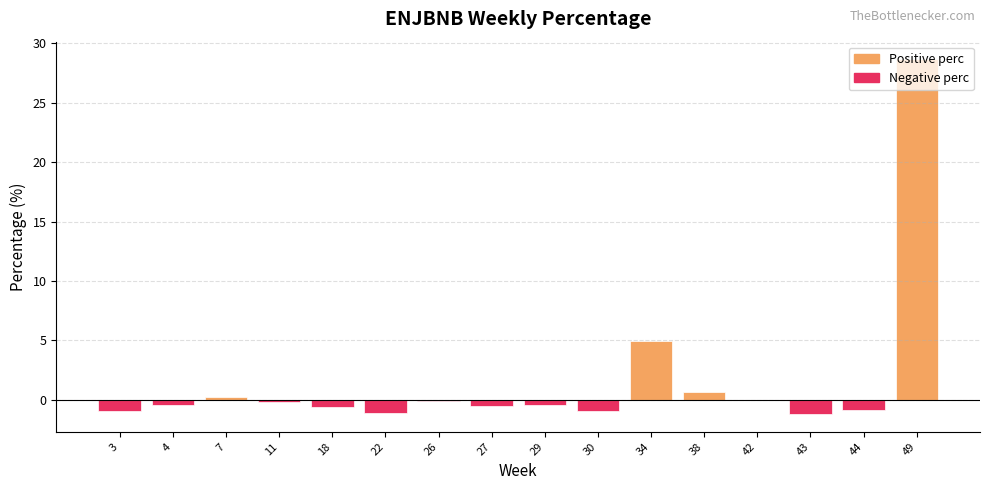

Where does the data first go above 0?

7